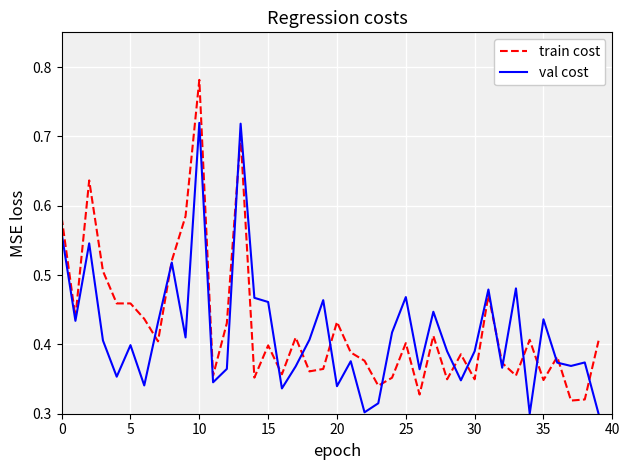

How many lines are shown in the chart?

2